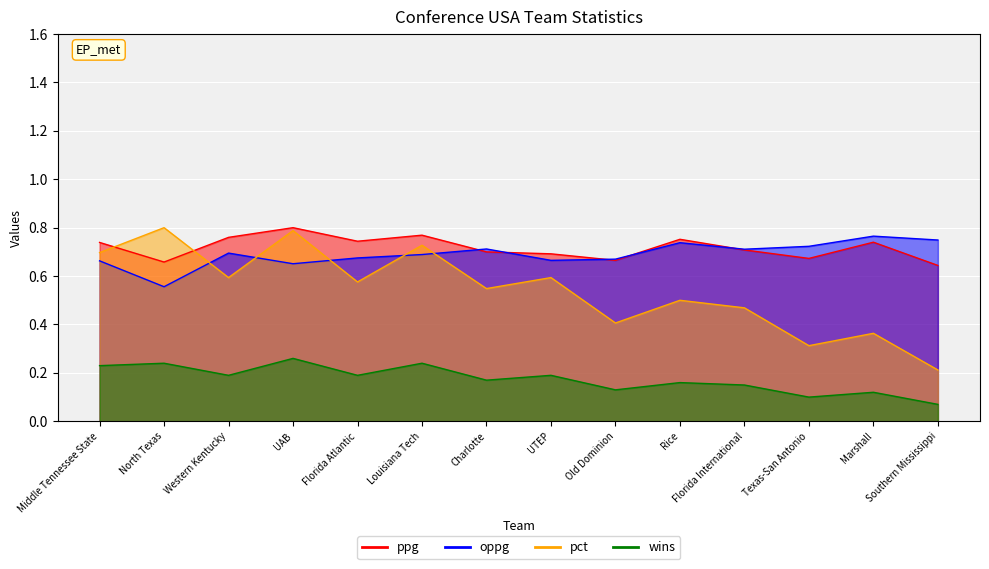

How many lines are shown in the chart?

4